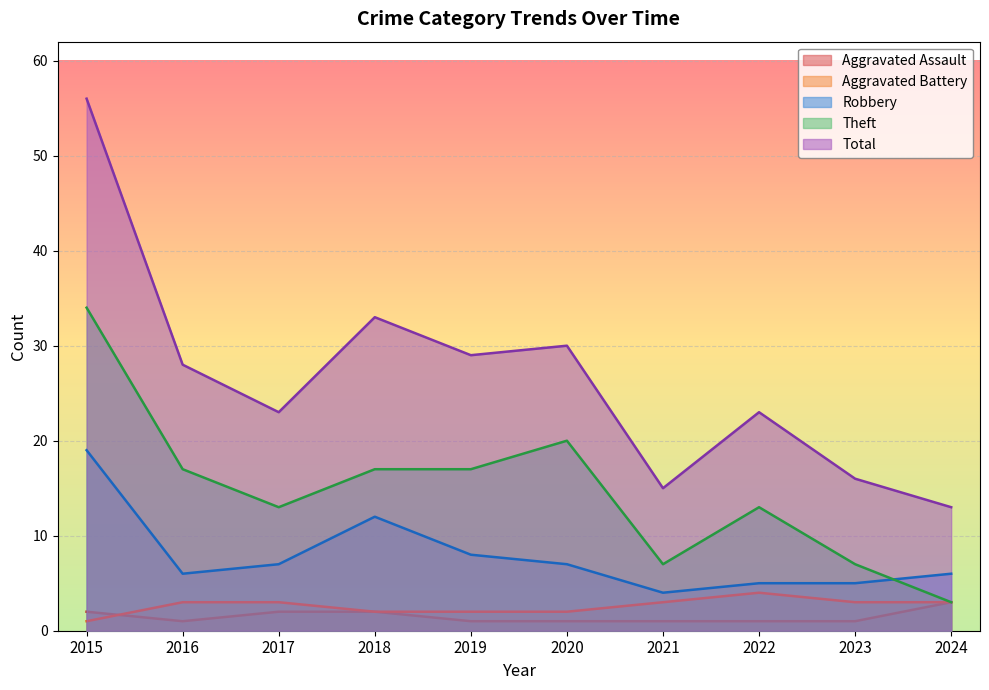

True or false: Aggravated Assault and Aggravated Battery cross at least once.

True